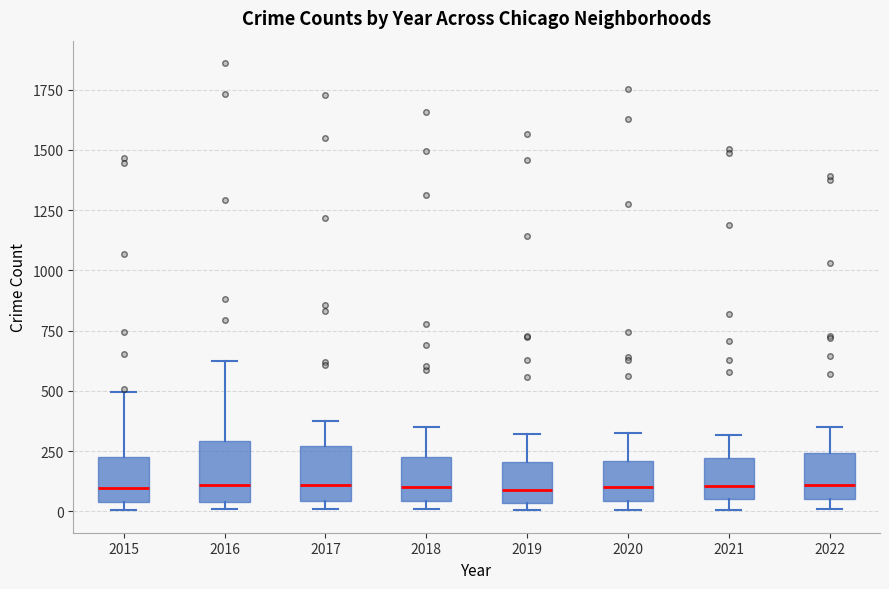

Where does the upper whisker of the box at x = 2020 end on the y-axis? The values are not printed on the chart, so give them approximately, as read against the axis.

300